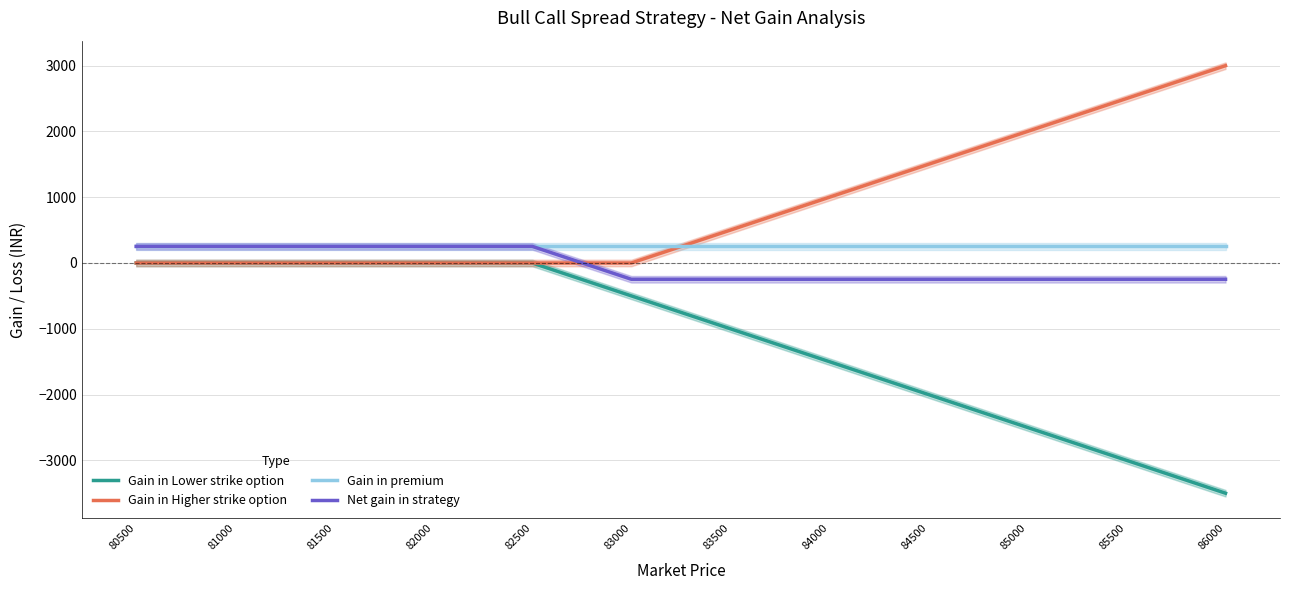

Reading right to left, extract all data points from this chart.

Gain in Lower strike option: -3500.0	-3250.0	-3000.0	-2750.0	-2500.0	-2250.0	-2000.0	-1750.0	-1500.0	-1250.0	-1000.0	-750.0	-500.0	-250.0	0.0	0.0	0.0	0.0	0.0	0.0	0.0	0.0	0.0
Gain in Higher strike option: 3000.0	2750.0	2500.0	2250.0	2000.0	1750.0	1500.0	1250.0	1000.0	750.0	500.0	250.0	0.0	0.0	0.0	0.0	0.0	0.0	0.0	0.0	0.0	0.0	0.0
Gain in premium: 252.6	252.6	252.6	252.6	252.6	252.6	252.6	252.6	252.6	252.6	252.6	252.6	252.6	252.6	252.6	252.6	252.6	252.6	252.6	252.6	252.6	252.6	252.6
Net gain in strategy: -247.4	-247.4	-247.4	-247.4	-247.4	-247.4	-247.4	-247.4	-247.4	-247.4	-247.4	-247.4	-247.4	2.6	252.6	252.6	252.6	252.6	252.6	252.6	252.6	252.6	252.6